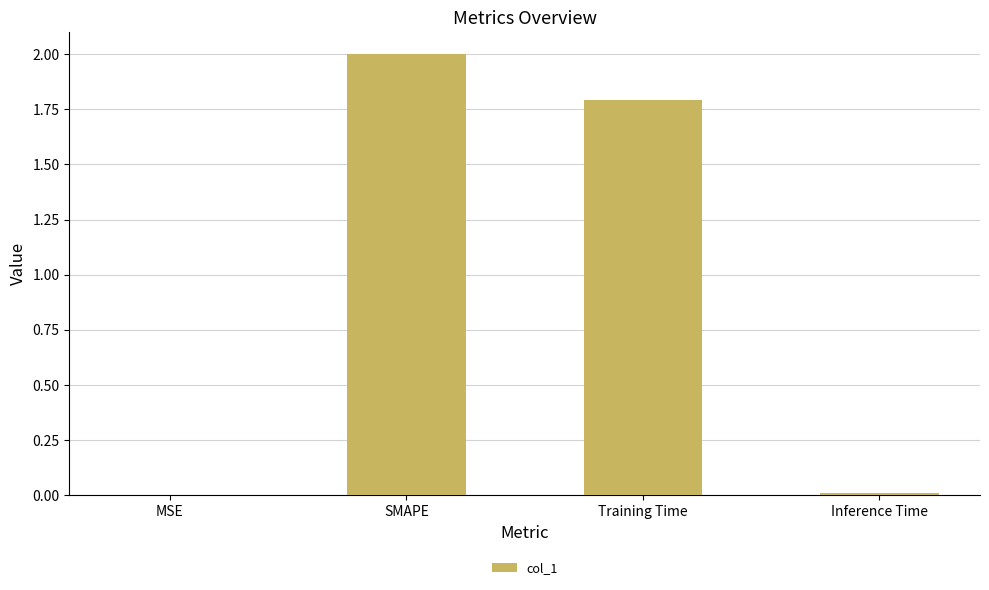

Read the value at Training Time.

1.8